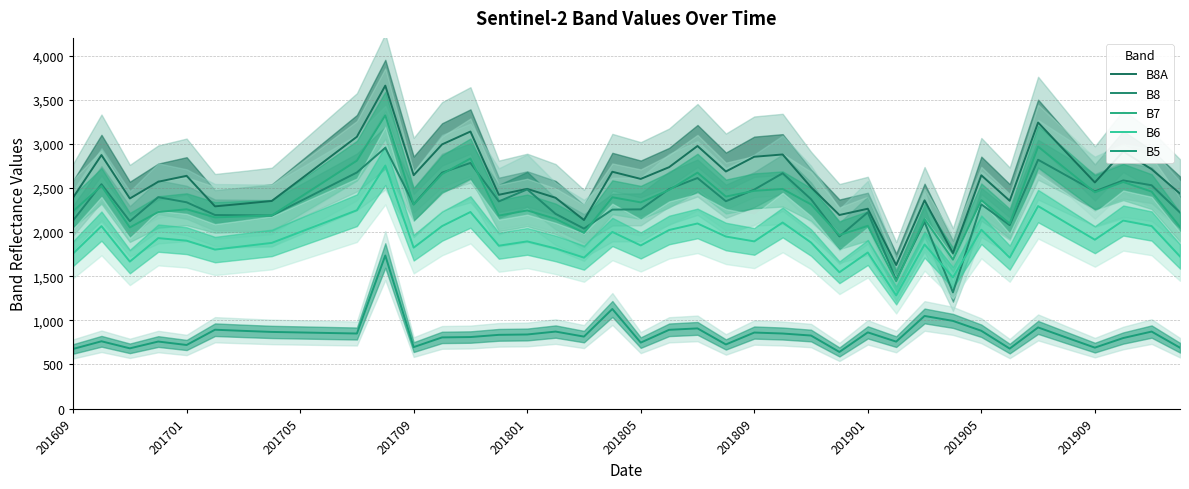

What value does the B8A series have at 37, to the nearest 10?

2910